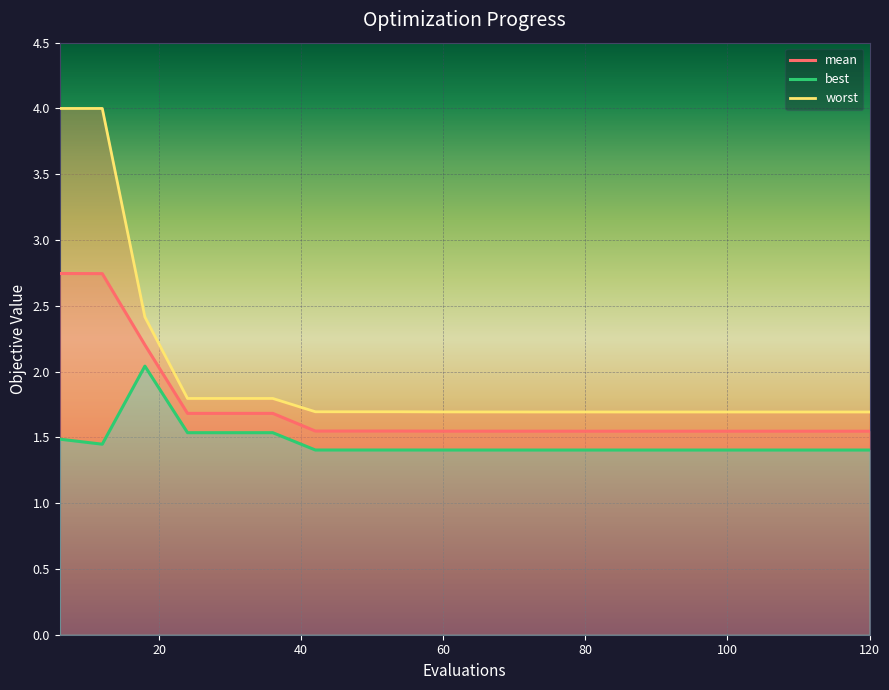

Reading left to right, extract all data points from this chart.

mean: 2.7	2.7	2.2	1.7	1.7	1.7	1.5	1.5	1.5	1.5	1.5	1.5	1.5	1.5	1.5	1.5	1.5	1.5	1.5	1.5
best: 1.5	1.4	2.0	1.5	1.5	1.5	1.4	1.4	1.4	1.4	1.4	1.4	1.4	1.4	1.4	1.4	1.4	1.4	1.4	1.4
worst: 4.0	4.0	2.4	1.8	1.8	1.8	1.7	1.7	1.7	1.7	1.7	1.7	1.7	1.7	1.7	1.7	1.7	1.7	1.7	1.7